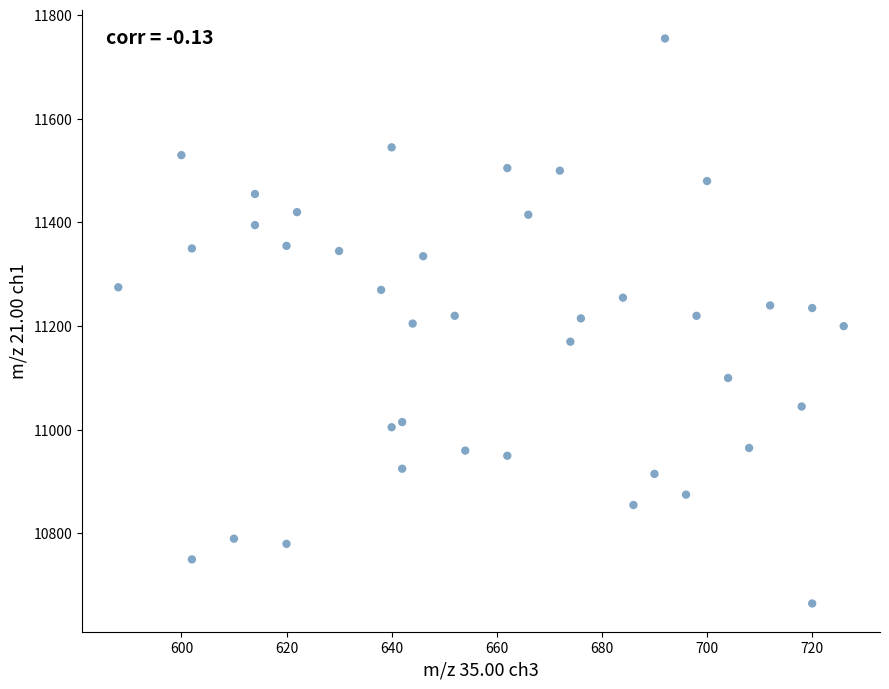

What is the range of X values (max minus min)?

138.0